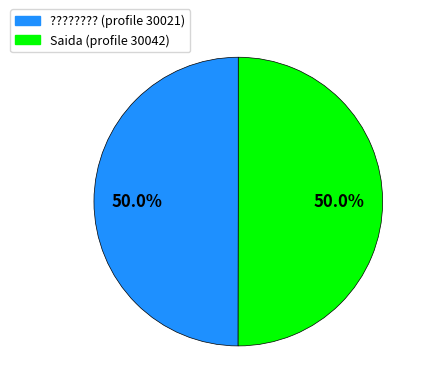

Do ???????? (profile 30021) and Saida (profile 30042) together represent more than half of the pie?

Yes